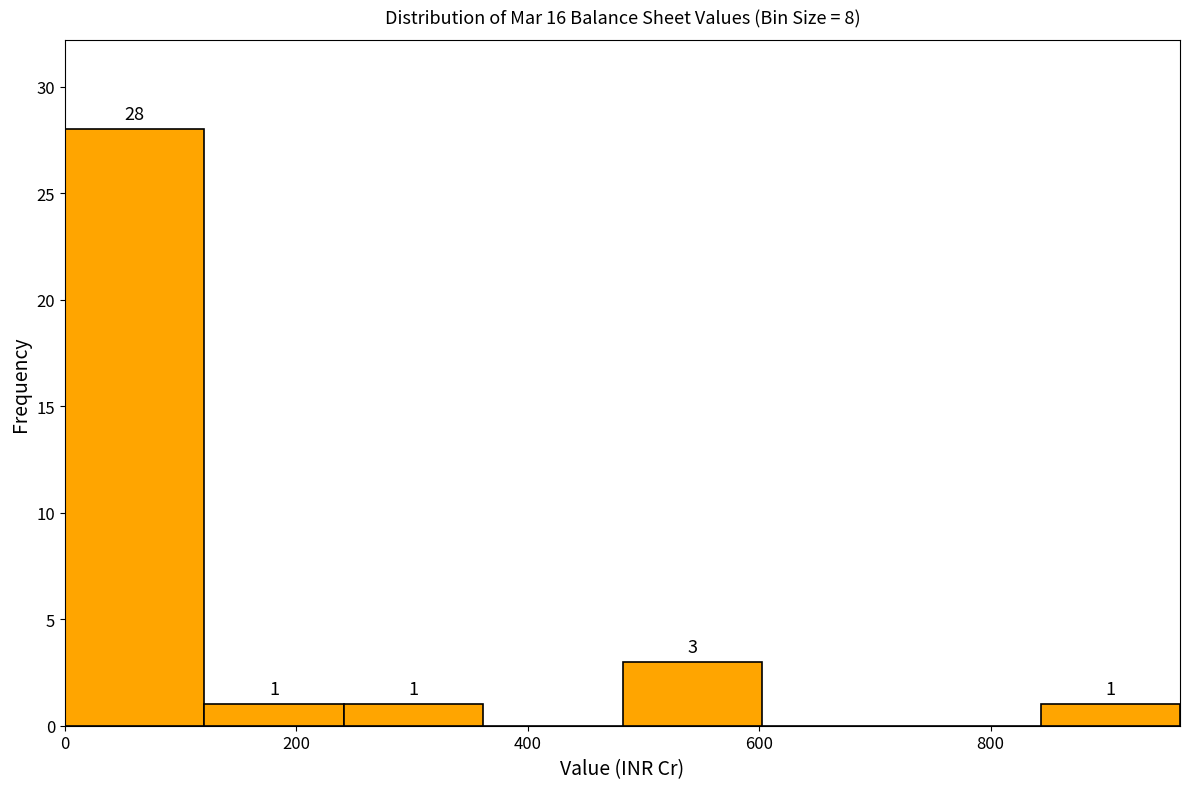

Which range on the x-axis has the tallest bar?

0 to 120